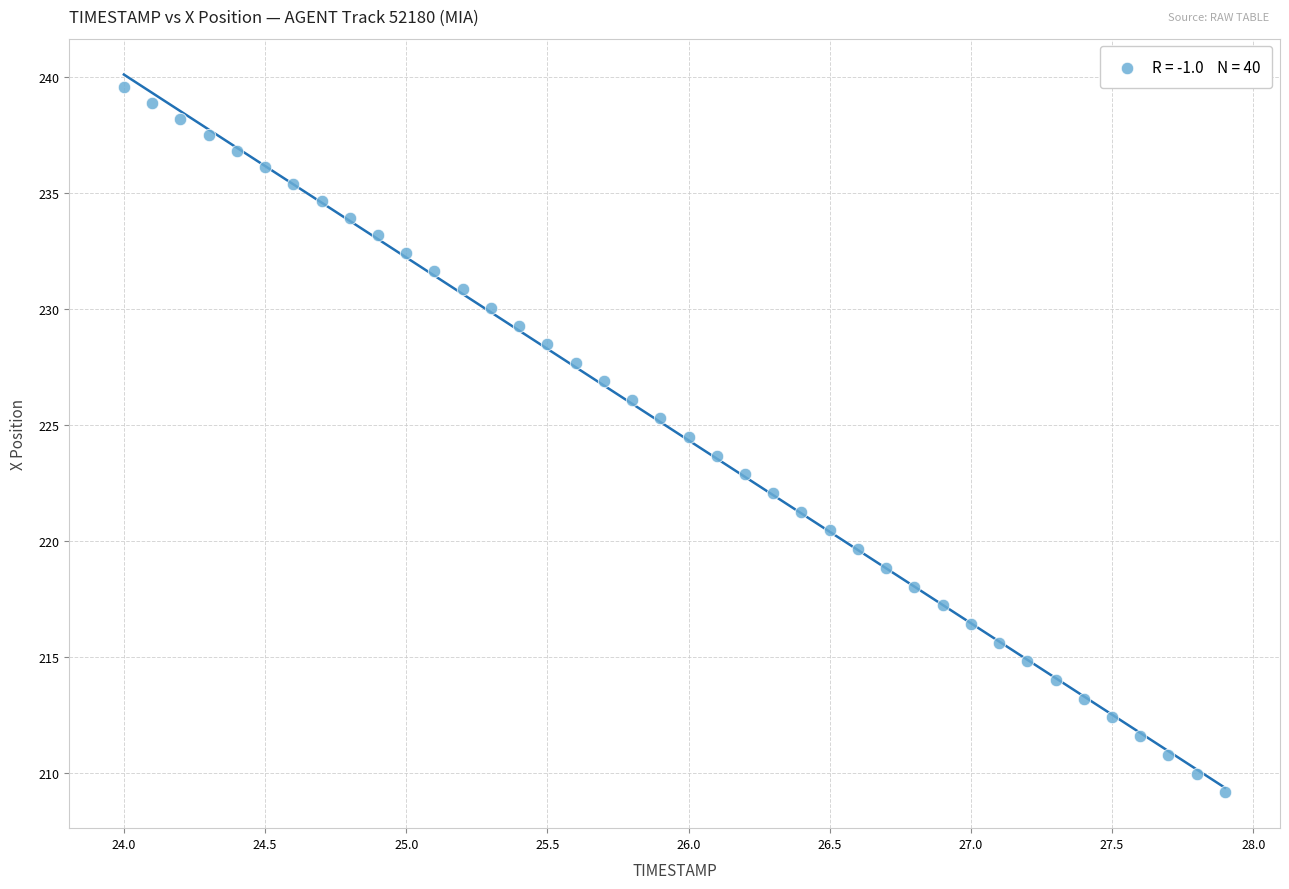

What is the range of Y values (max minus min)?

30.4